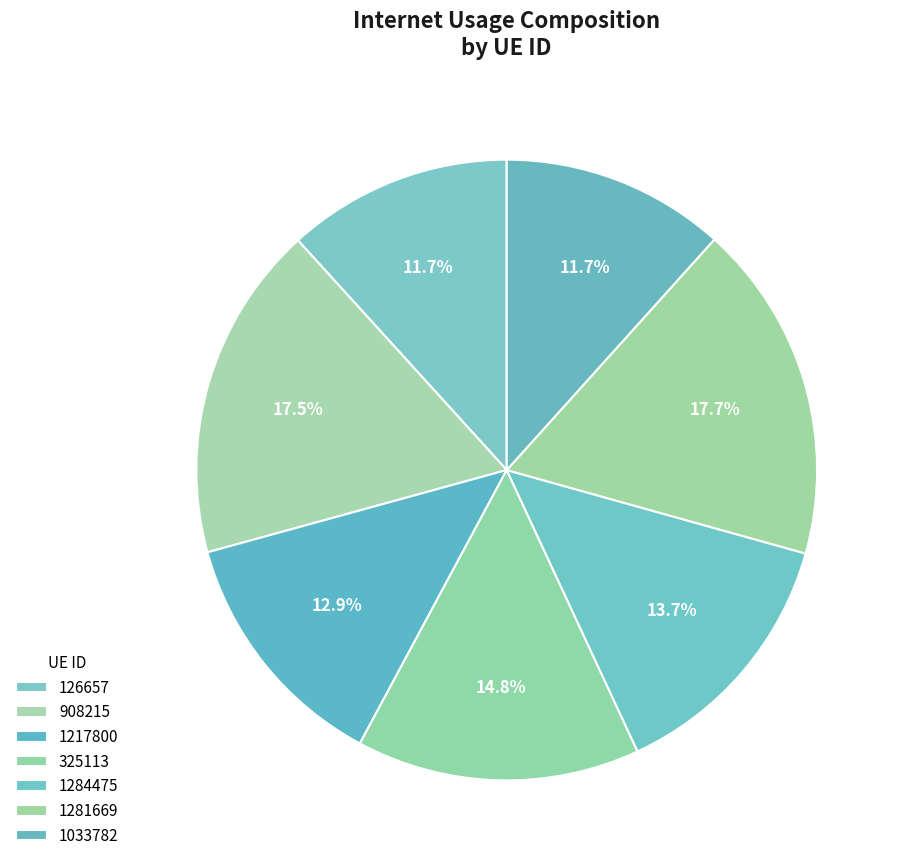

How many slices are in this pie chart?

7